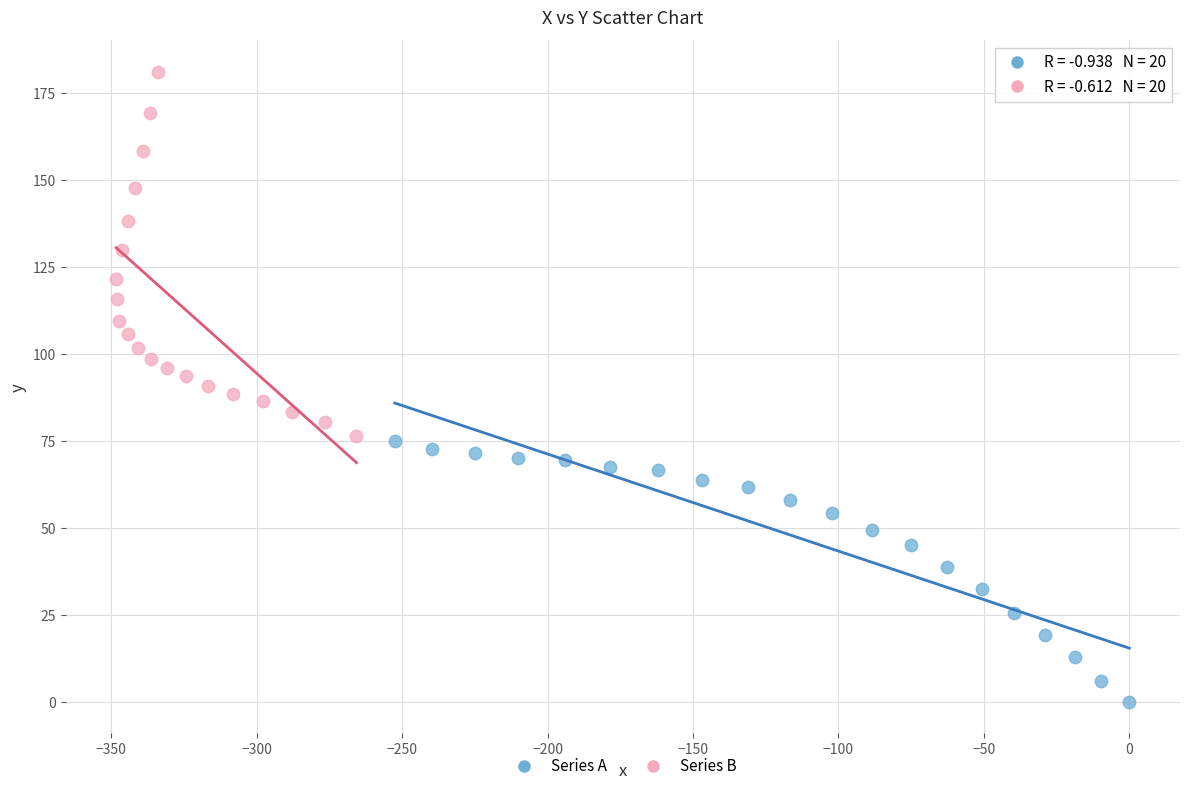

Which series has the widest spread of Y values?

Series B